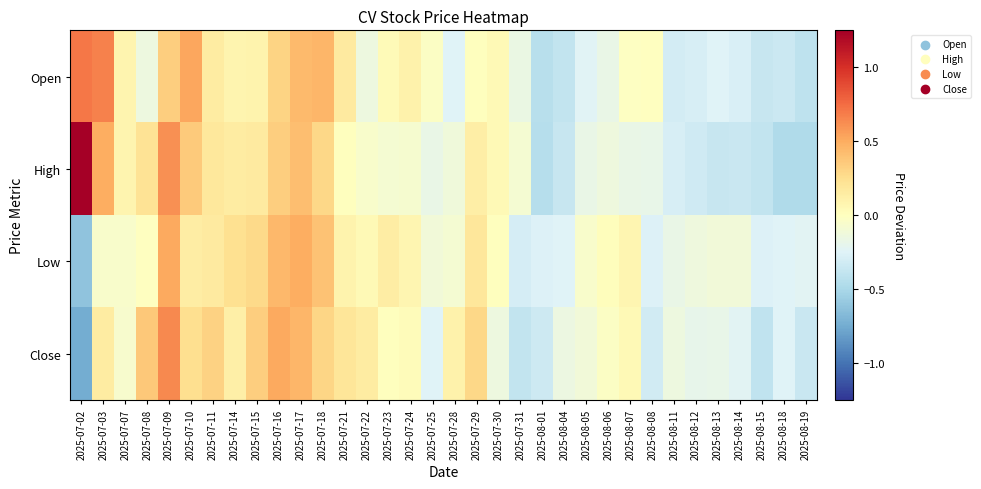

Reading left to right, list all the values displayed in this chart.

Open: 2025-07-02=0.7	2025-07-03=0.7	2025-07-07=0.1	2025-07-08=-0.1	2025-07-09=0.3	2025-07-10=0.5	2025-07-11=0.1	2025-07-14=0.1	2025-07-15=0.1	2025-07-16=0.3	2025-07-17=0.4	2025-07-18=0.5	2025-07-21=0.2	2025-07-22=-0.1	2025-07-23=0.0	2025-07-24=0.1	2025-07-25=-0.0	2025-07-28=-0.3	2025-07-29=0.0	2025-07-30=0.0	2025-07-31=-0.2	2025-08-01=-0.4	2025-08-04=-0.4	2025-08-05=-0.2	2025-08-06=-0.2	2025-08-07=-0.0	2025-08-08=-0.0	2025-08-11=-0.3	2025-08-12=-0.3	2025-08-13=-0.3	2025-08-14=-0.3	2025-08-15=-0.4	2025-08-18=-0.3	2025-08-19=-0.4
High: 2025-07-02=1.2	2025-07-03=0.5	2025-07-07=0.1	2025-07-08=0.2	2025-07-09=0.6	2025-07-10=0.4	2025-07-11=0.2	2025-07-14=0.1	2025-07-15=0.2	2025-07-16=0.3	2025-07-17=0.4	2025-07-18=0.3	2025-07-21=0.0	2025-07-22=-0.1	2025-07-23=-0.1	2025-07-24=-0.1	2025-07-25=-0.2	2025-07-28=-0.1	2025-07-29=0.1	2025-07-30=0.0	2025-07-31=-0.1	2025-08-01=-0.4	2025-08-04=-0.4	2025-08-05=-0.2	2025-08-06=-0.1	2025-08-07=-0.2	2025-08-08=-0.2	2025-08-11=-0.3	2025-08-12=-0.3	2025-08-13=-0.4	2025-08-14=-0.4	2025-08-15=-0.4	2025-08-18=-0.5	2025-08-19=-0.5
Low: 2025-07-02=-0.6	2025-07-03=-0.1	2025-07-07=-0.1	2025-07-08=-0.0	2025-07-09=0.5	2025-07-10=0.1	2025-07-11=0.2	2025-07-14=0.2	2025-07-15=0.3	2025-07-16=0.4	2025-07-17=0.5	2025-07-18=0.4	2025-07-21=0.1	2025-07-22=0.0	2025-07-23=0.1	2025-07-24=0.1	2025-07-25=-0.1	2025-07-28=-0.1	2025-07-29=0.2	2025-07-30=0.0	2025-07-31=-0.3	2025-08-01=-0.3	2025-08-04=-0.2	2025-08-05=-0.1	2025-08-06=0.0	2025-08-07=0.1	2025-08-08=-0.3	2025-08-11=-0.2	2025-08-12=-0.1	2025-08-13=-0.1	2025-08-14=-0.1	2025-08-15=-0.3	2025-08-18=-0.2	2025-08-19=-0.2
Close: 2025-07-02=-0.7	2025-07-03=0.2	2025-07-07=-0.1	2025-07-08=0.4	2025-07-09=0.6	2025-07-10=0.3	2025-07-11=0.3	2025-07-14=0.1	2025-07-15=0.3	2025-07-16=0.5	2025-07-17=0.5	2025-07-18=0.3	2025-07-21=0.2	2025-07-22=0.2	2025-07-23=0.0	2025-07-24=0.0	2025-07-25=-0.2	2025-07-28=0.1	2025-07-29=0.3	2025-07-30=-0.1	2025-07-31=-0.4	2025-08-01=-0.3	2025-08-04=-0.1	2025-08-05=-0.1	2025-08-06=-0.0	2025-08-07=0.0	2025-08-08=-0.3	2025-08-11=-0.1	2025-08-12=-0.2	2025-08-13=-0.2	2025-08-14=-0.2	2025-08-15=-0.4	2025-08-18=-0.2	2025-08-19=-0.4